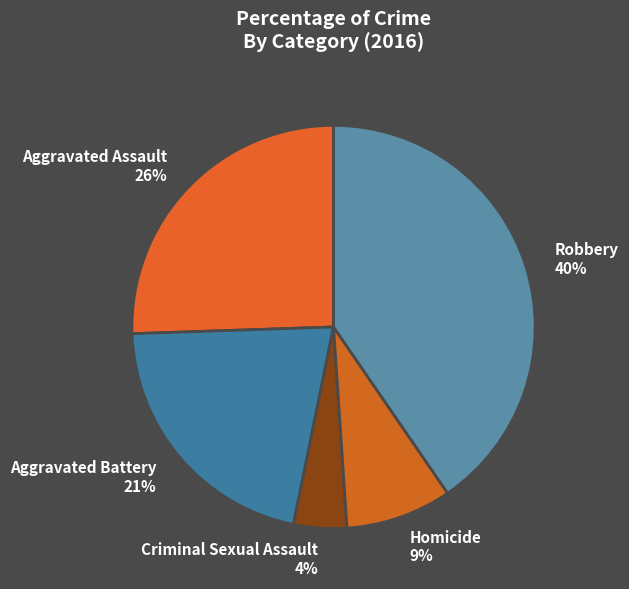

Which slice is the largest?

Robbery